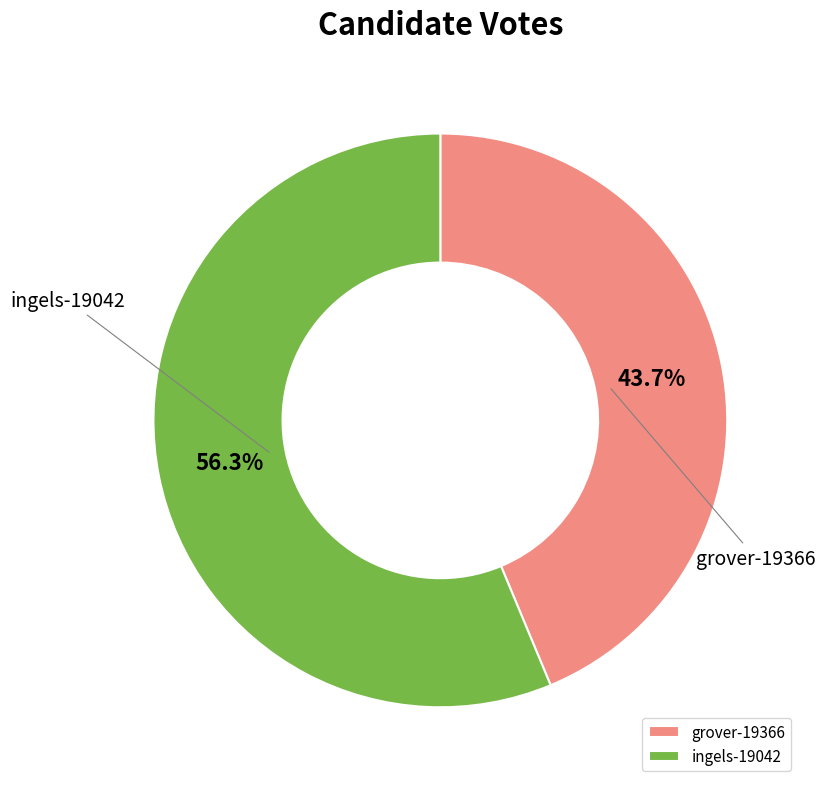

Which has a higher value, grover-19366 or ingels-19042?

ingels-19042